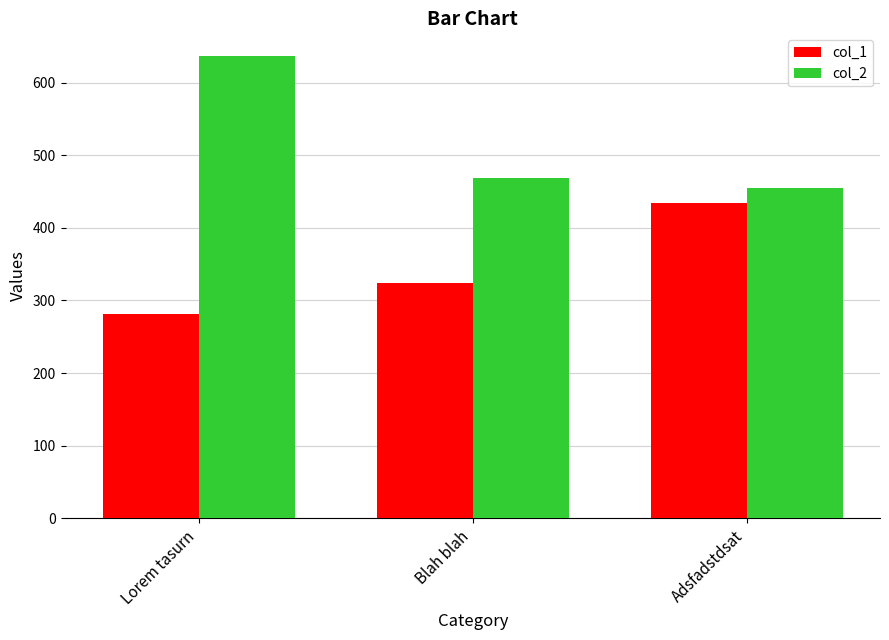

Which series changed the most between Lorem tasurn and Blah blah?

col_2